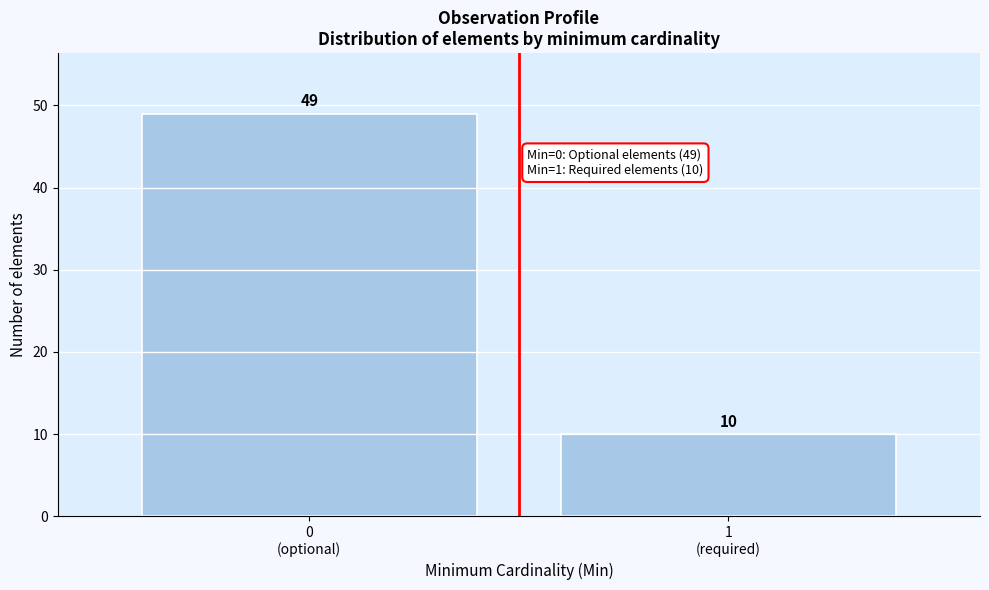

Reading left to right, transcribe all the data shown in this chart.

49	10